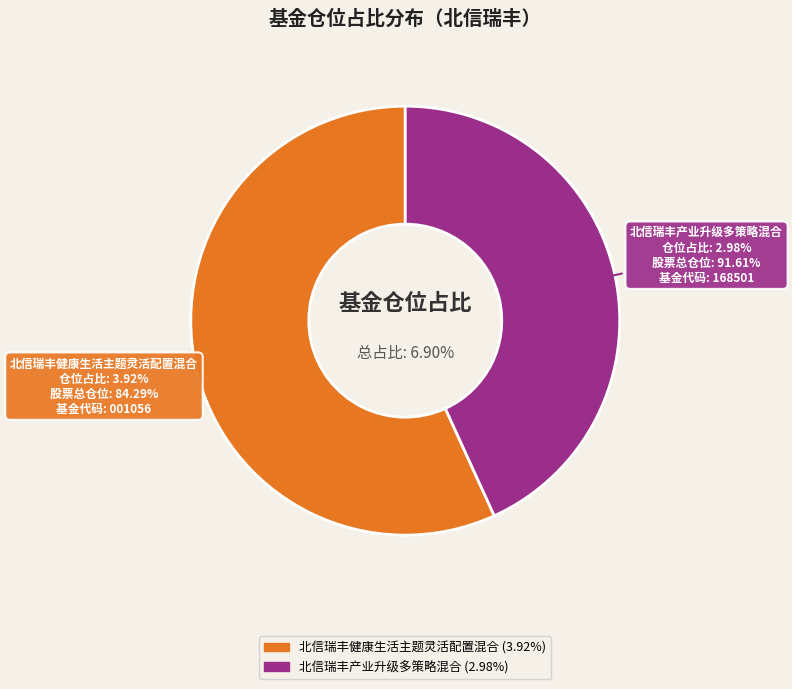

To the nearest percent, what portion does 北信瑞丰健康生活主题灵活配置混合 represent?

57%